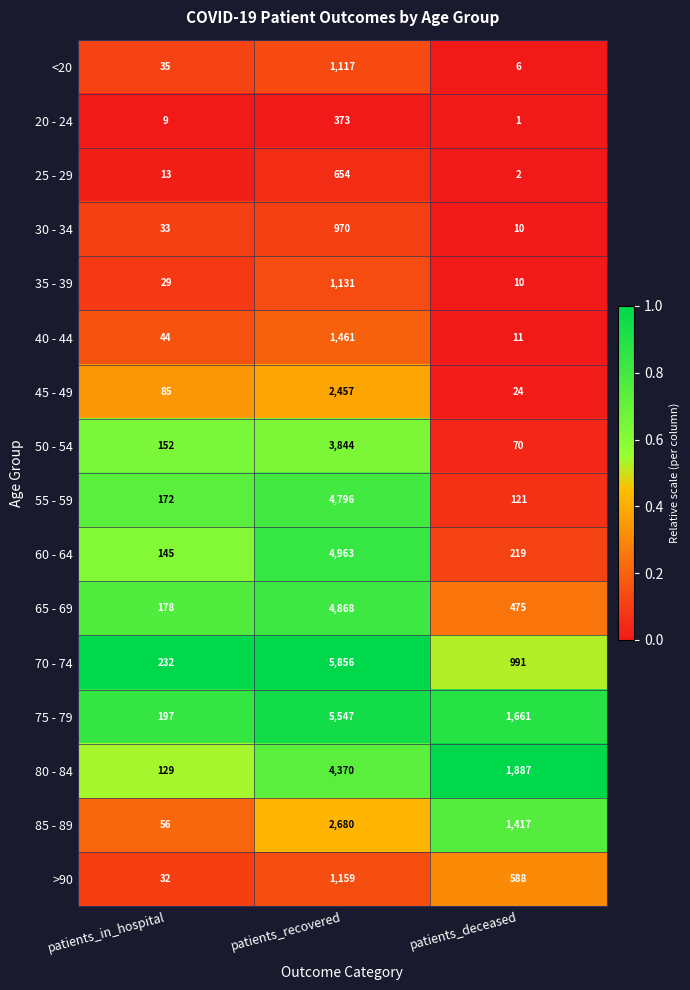

Between patients_in_hospital and patients_deceased, which series saw the biggest shift?

80 - 84